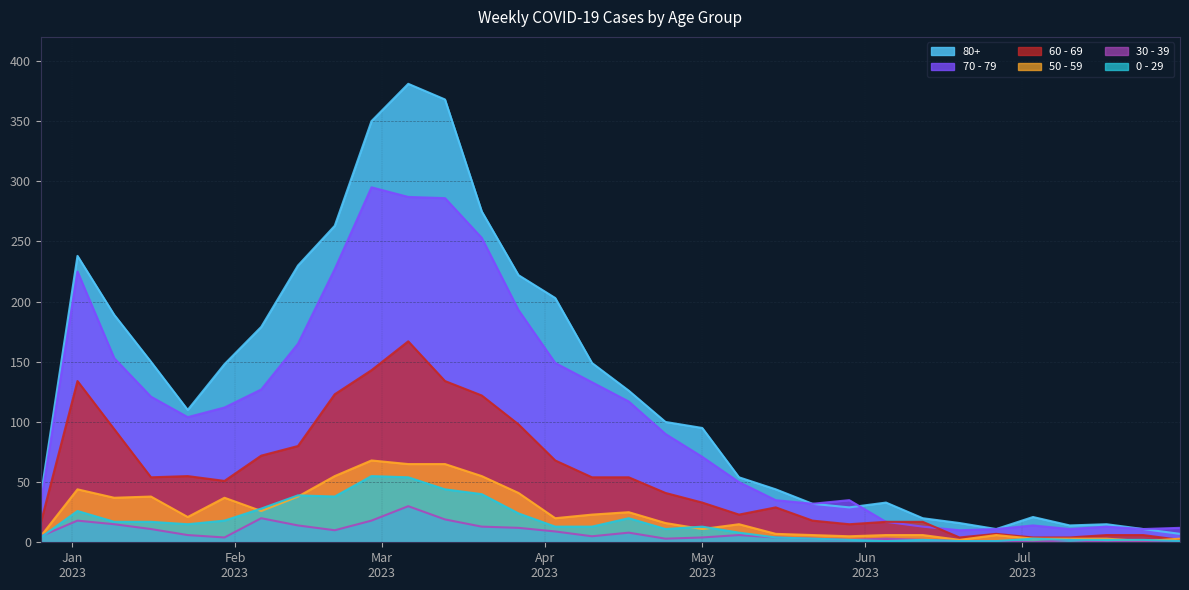

What is the difference between the maximum and minimum values in the 50 - 59 series?

67